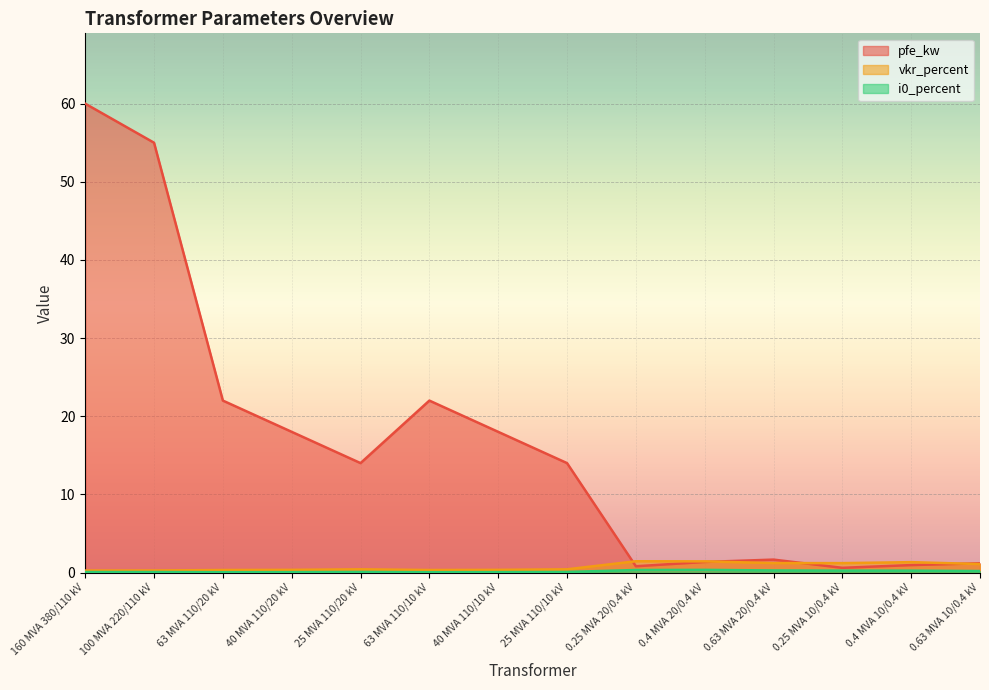

Count the i0_percent values in the range 0 to 1.

14